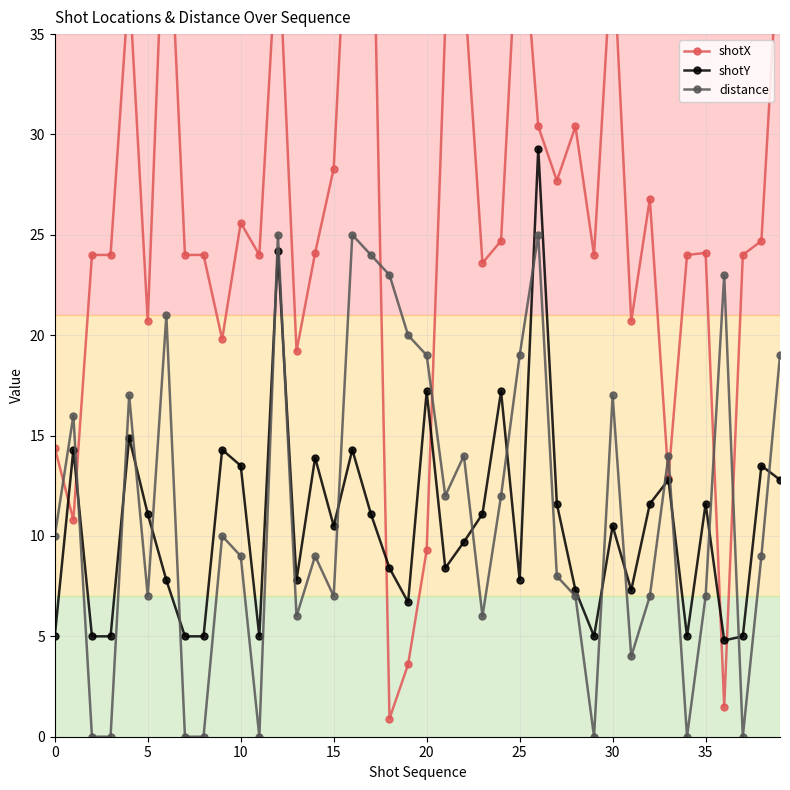

At how many categories does at least one series exceed 29?

12